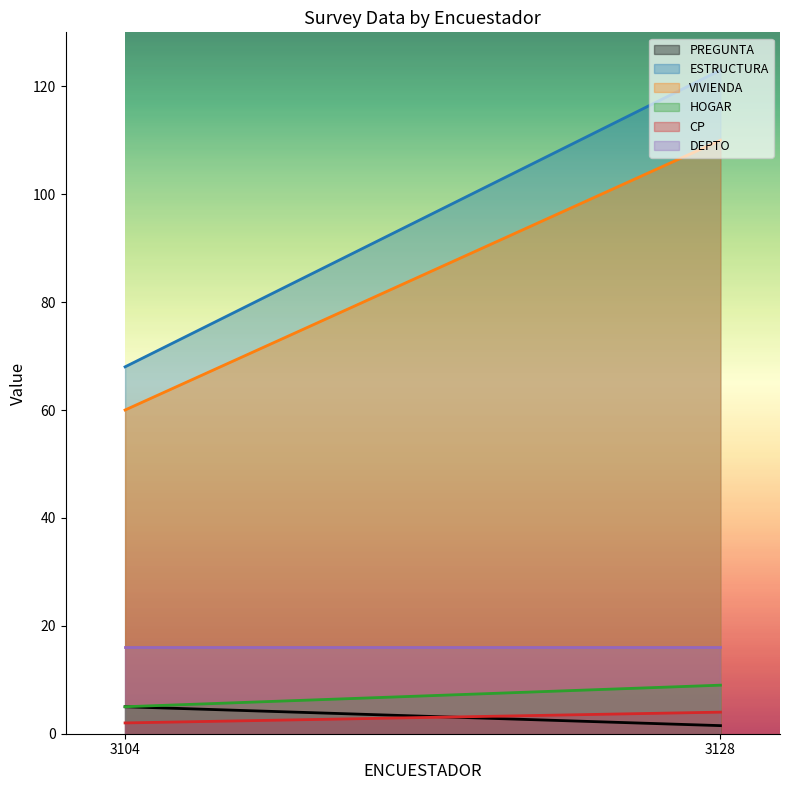

Which label corresponds to the largest value in the chart?

3128